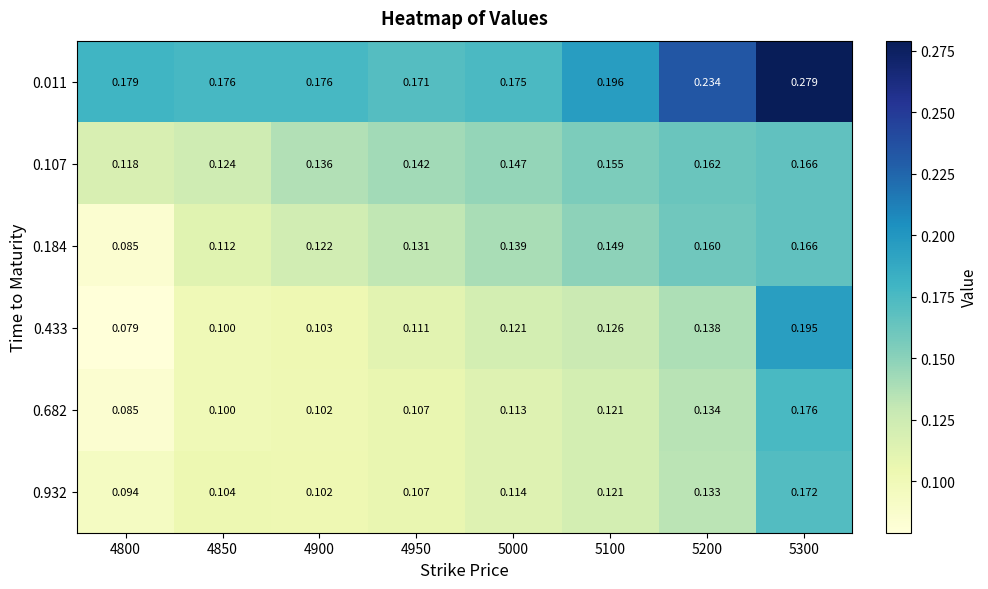

Is the value of 0.011 at 5300 greater than the value of 0.682 at 5100?

Yes